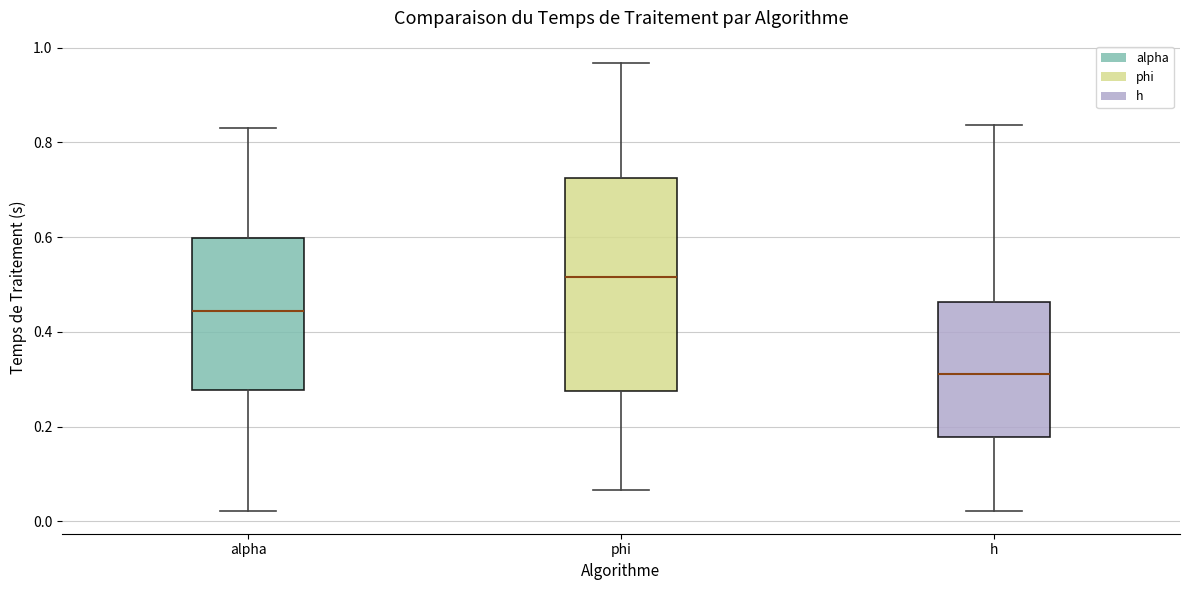

Reading left to right, read every box against the y-axis: the position of its median line, the range the box covers, and the ends of its whiskers. The values are not printed on the chart, so give them approximately, as read against the axis.

alpha: median 0.44, box 0.28 to 0.60, whiskers 0.02 to 0.84
phi: median 0.52, box 0.28 to 0.72, whiskers 0.06 to 0.96
h: median 0.32, box 0.18 to 0.46, whiskers 0.02 to 0.84